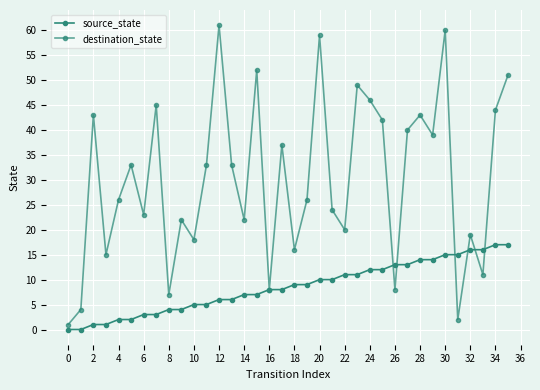

What is the sum of all source_state values?

306